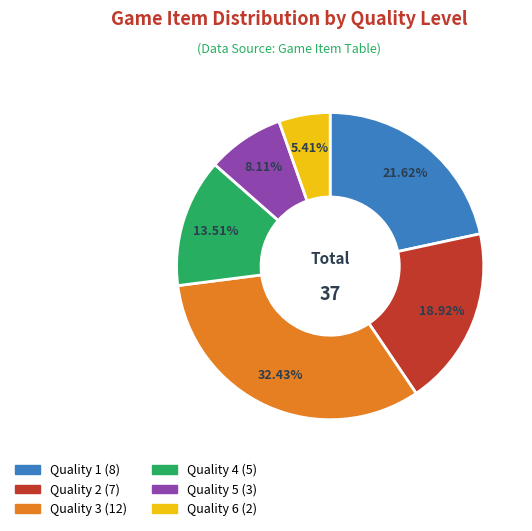

Is there a majority slice in this chart?

No